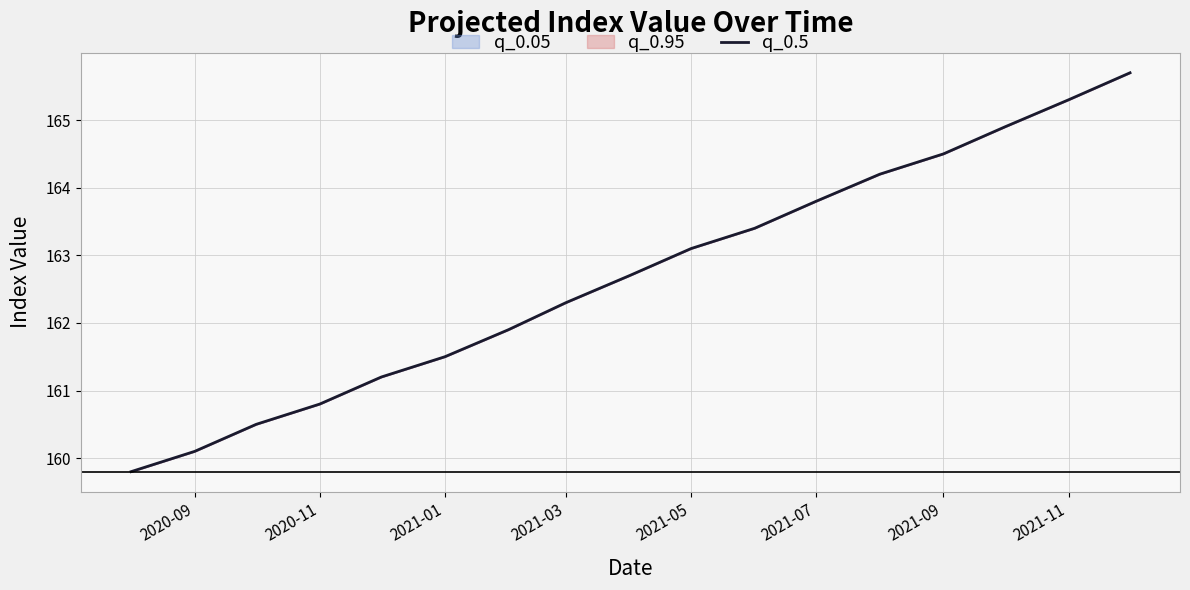

How many data points are above 162?

10